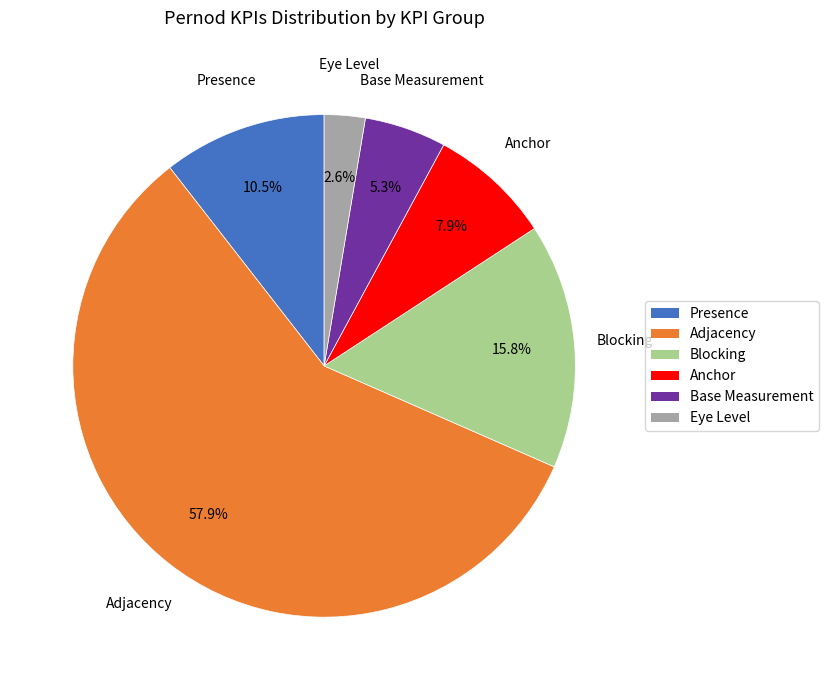

Is Adjacency the majority of the pie?

Yes